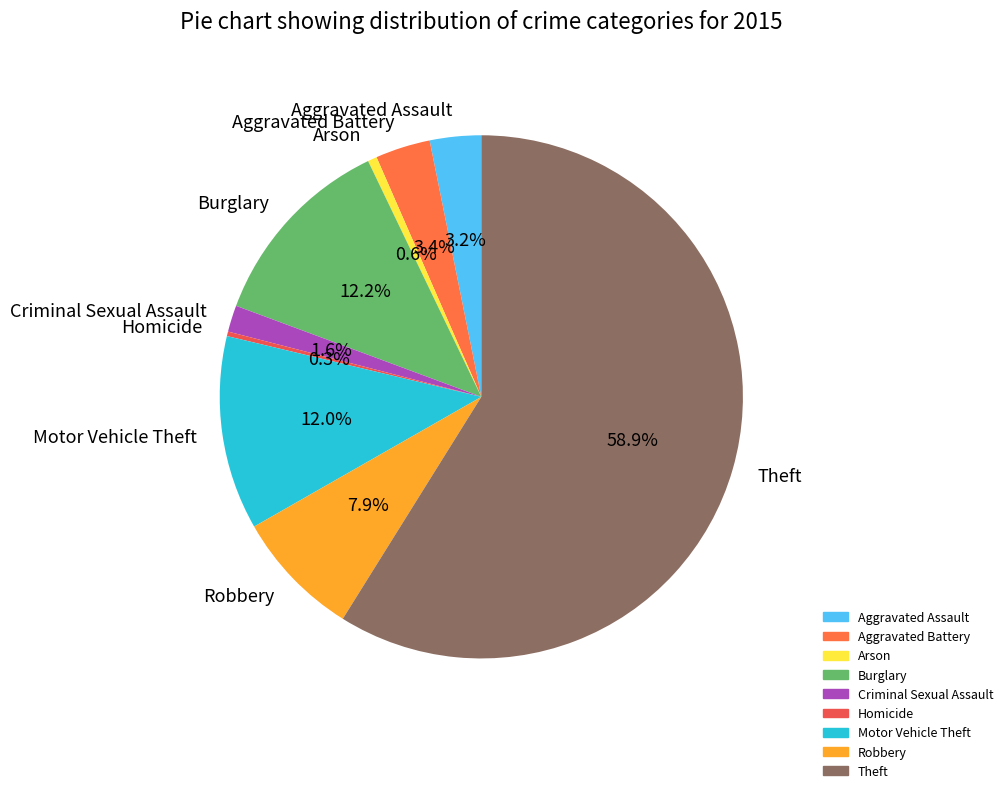

The Burglary slice represents 21% of the pie. True or false?

False